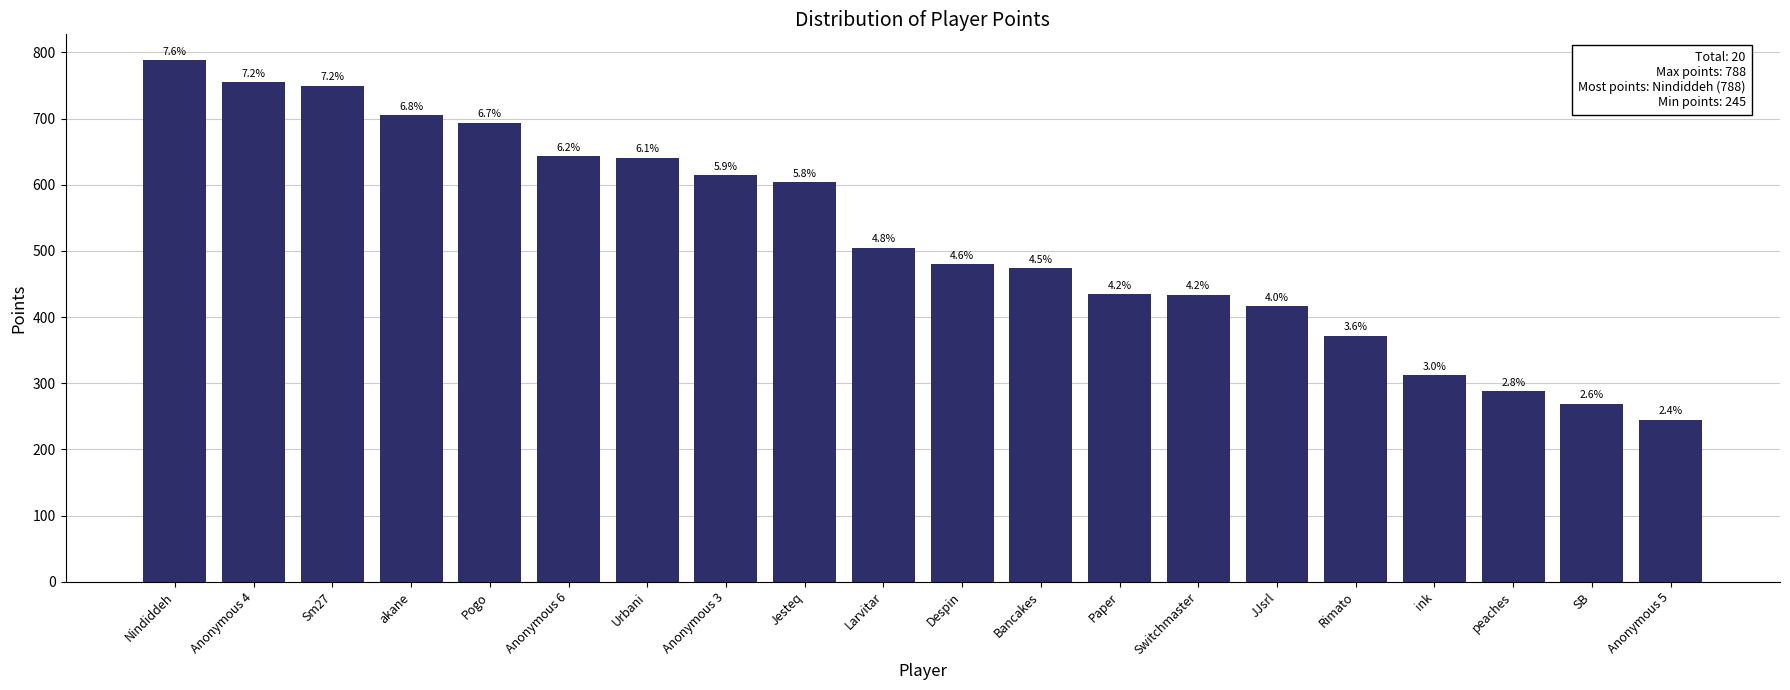

What is the difference between the second highest and second lowest values?

486